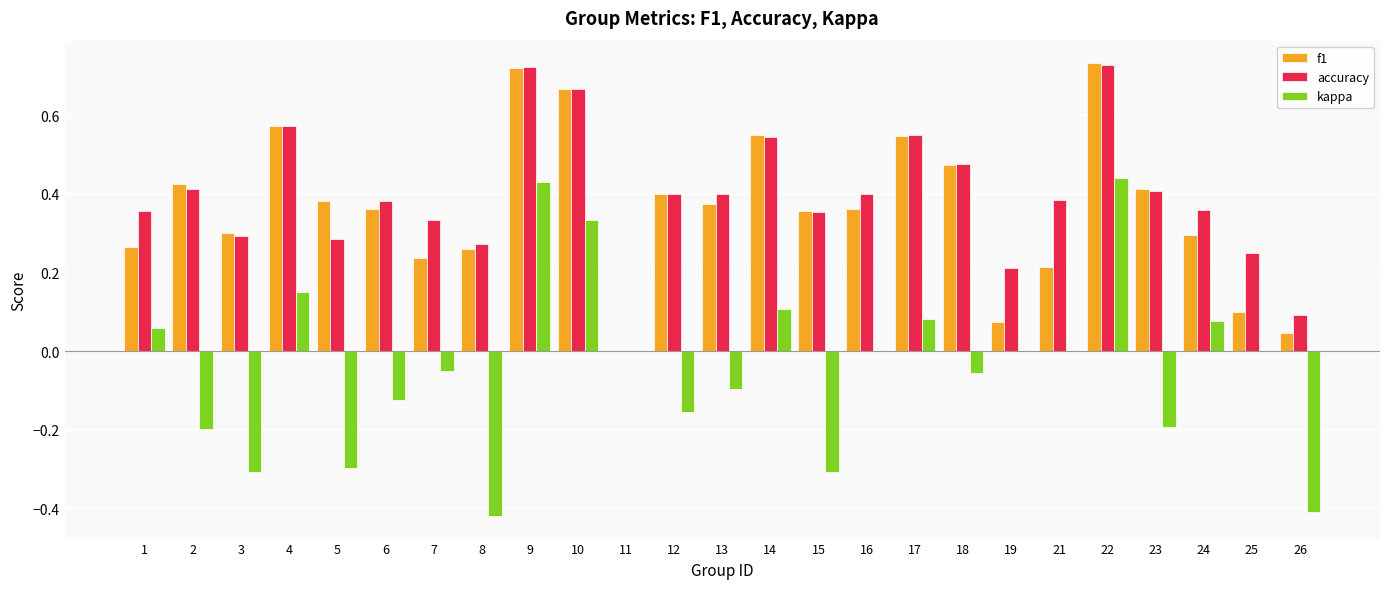

What is the sum of all kappa values?

-0.9